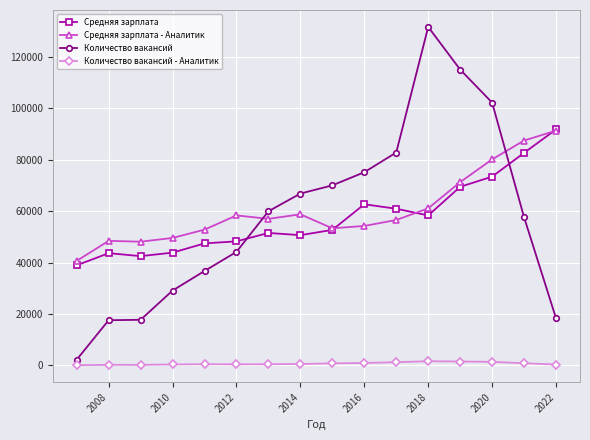

How many lines are shown in the chart?

4